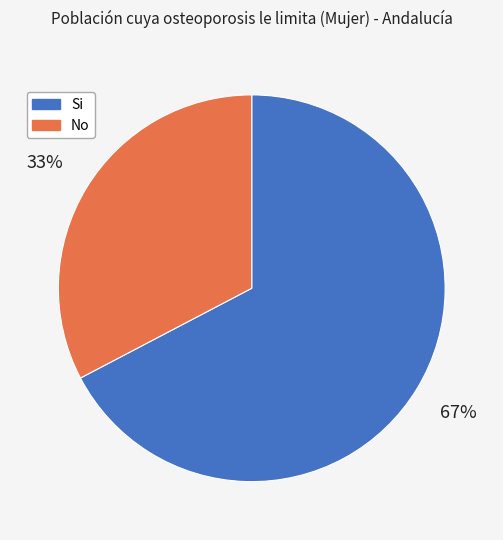

Is it true that Si is 73% of the pie?

False